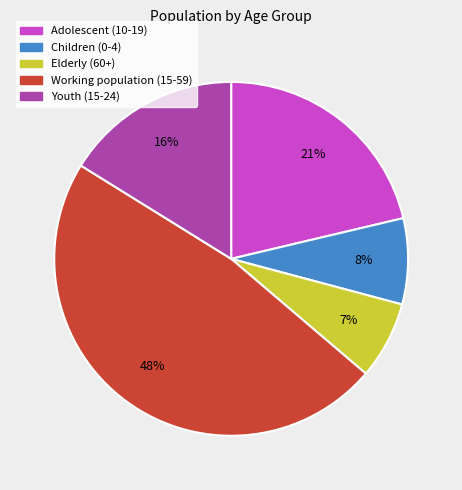

What percentage is the Working population (15-59) slice, to the nearest percent?

48%